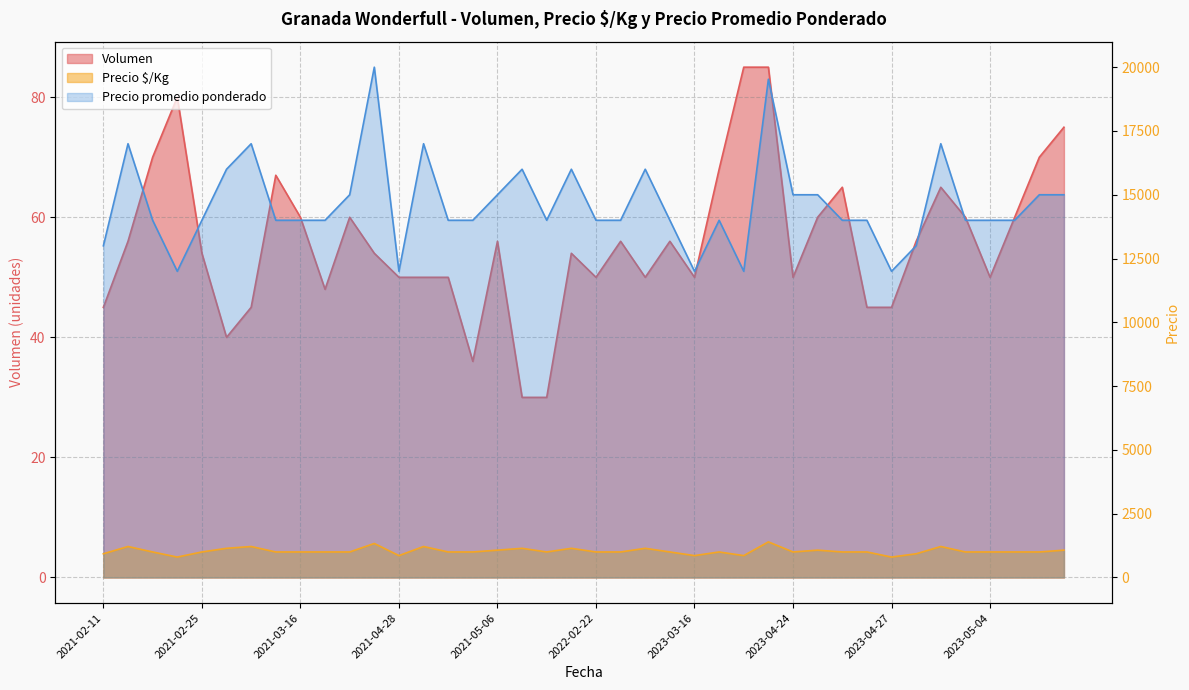

In Precio $/Kg, how many points are lower than both neighbors (excluding endpoints)?

7